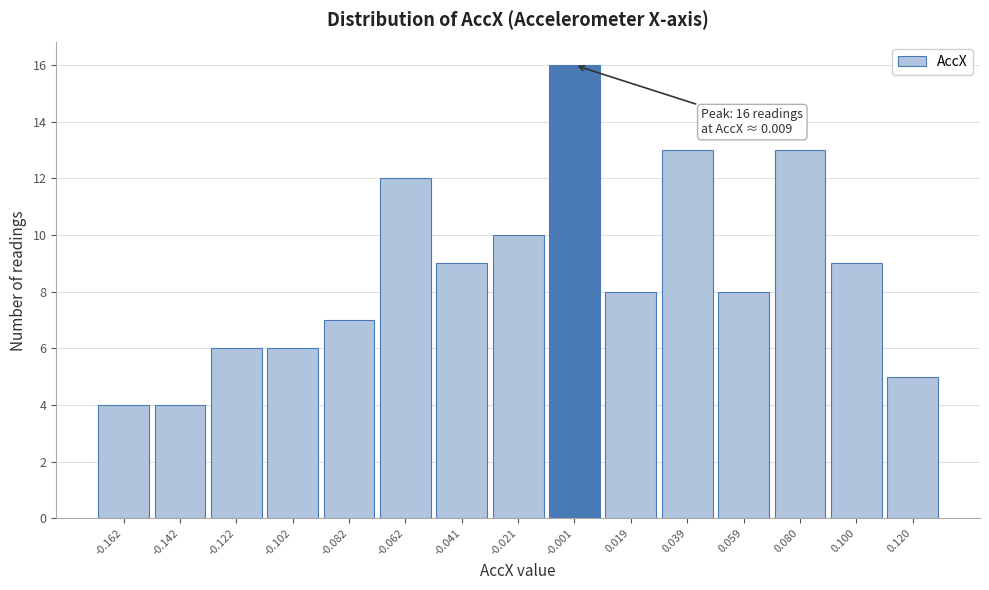

Reading left to right, what are all the values shown in this chart?

-0.162=4	-0.142=4	-0.122=6	-0.102=6	-0.082=7	-0.062=12	-0.041=9	-0.021=10	-0.001=16	0.019=8	0.039=13	0.059=8	0.080=13	0.100=9	0.120=5